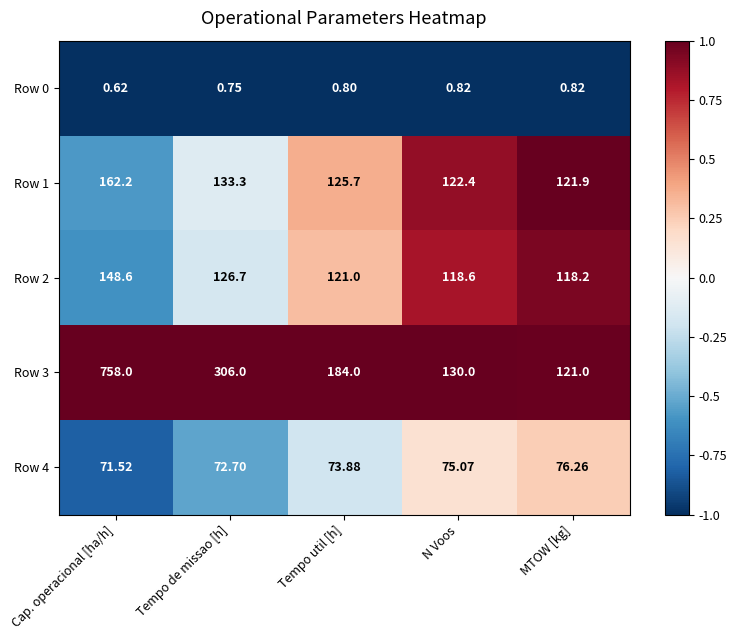

Which category has the lowest value in the Row 0 series?

Cap. operacional [ha/h]